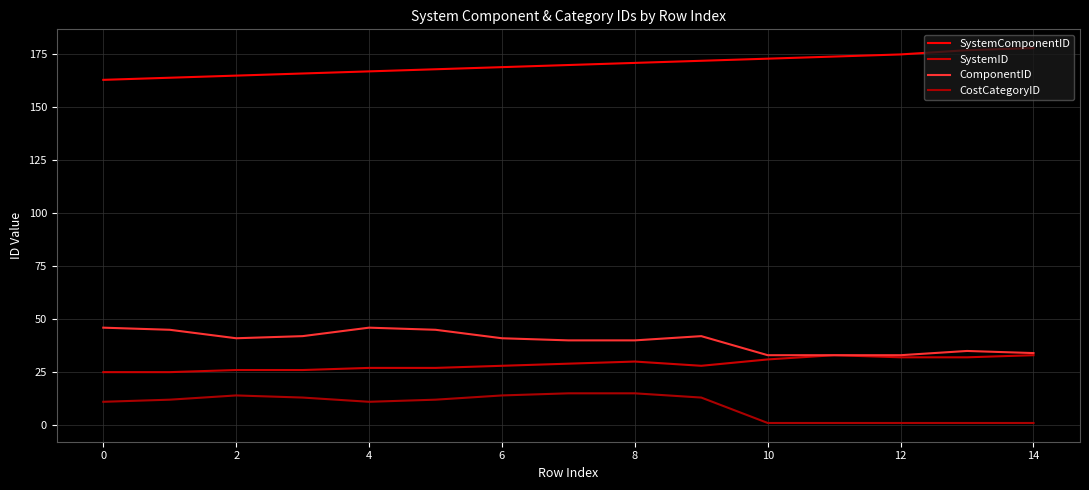

What are all the series names shown in the legend?

SystemComponentID, SystemID, ComponentID, CostCategoryID